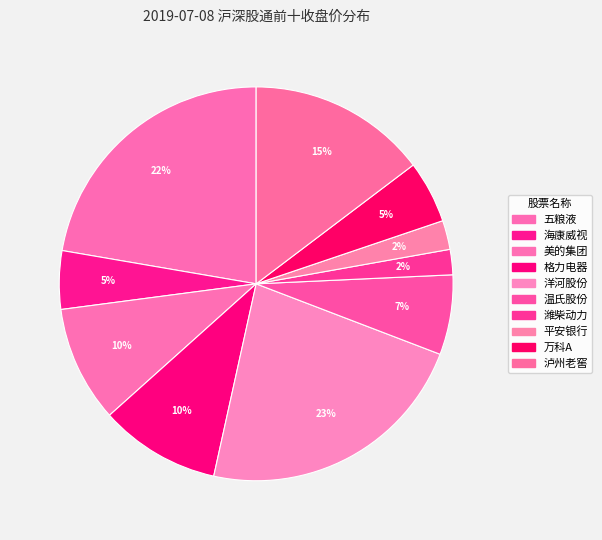

How many segments does this pie chart have?

10